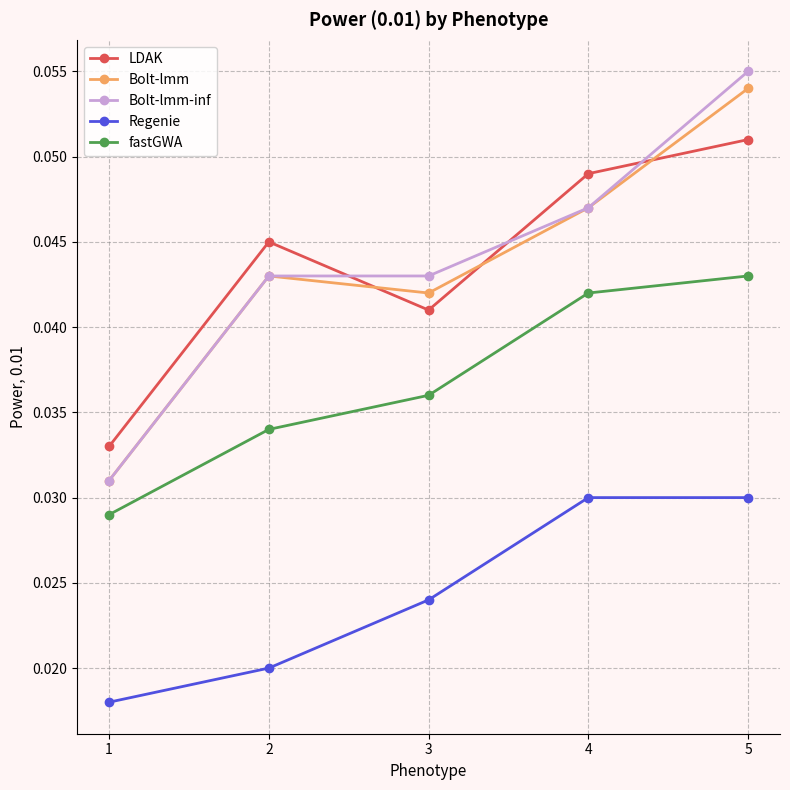

How many distinct data groups are displayed?

5